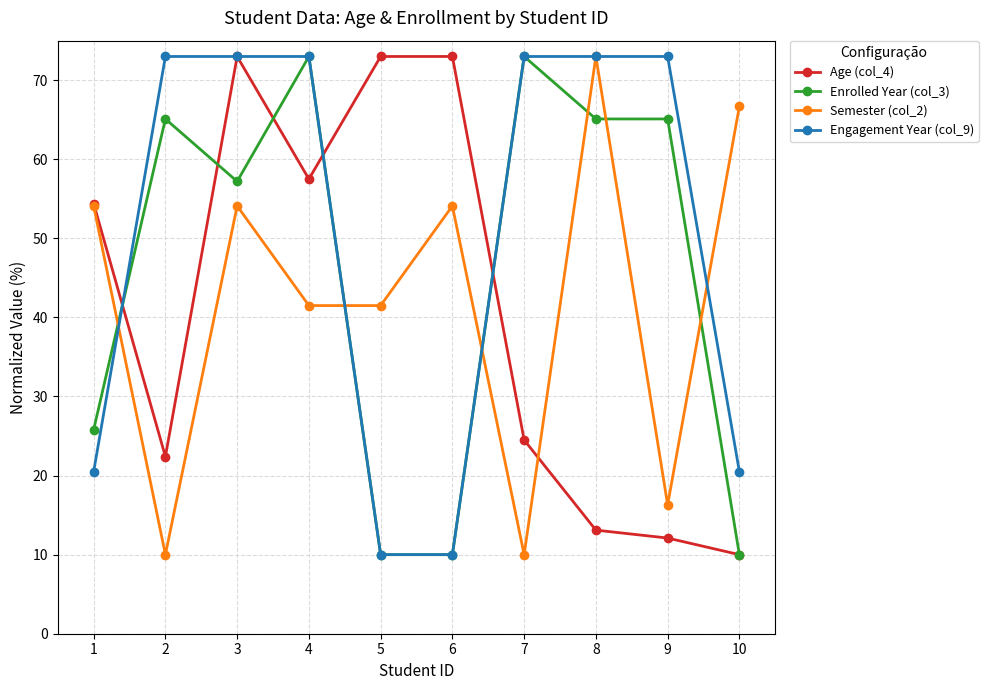

In Semester (col_2), how many points are higher than both neighbors (excluding endpoints)?

3